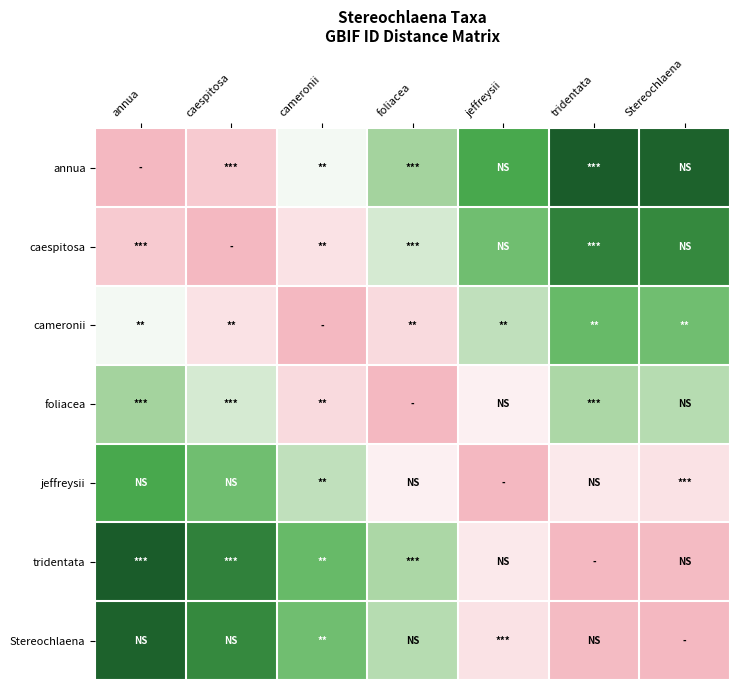

What is the spread (max minus min) of values at foliacea?

0.5